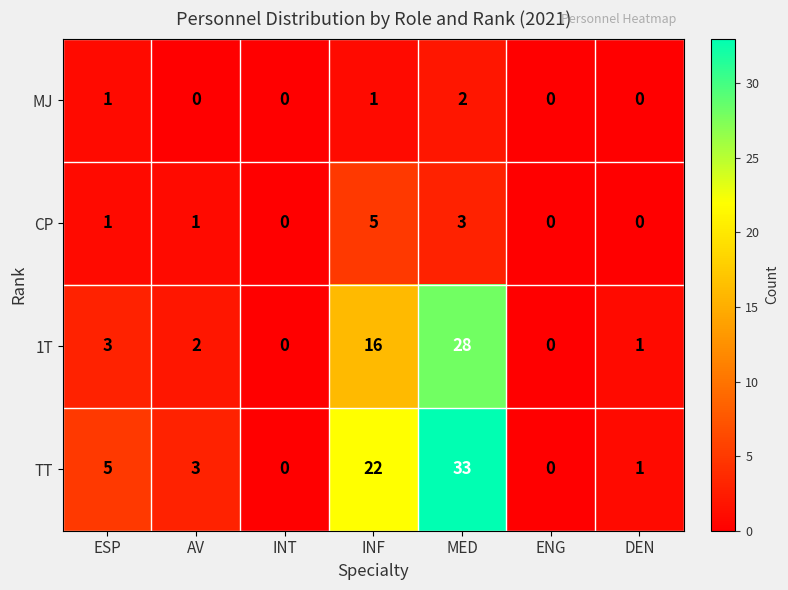

Is it true that 1T equals 18 at MED?

False